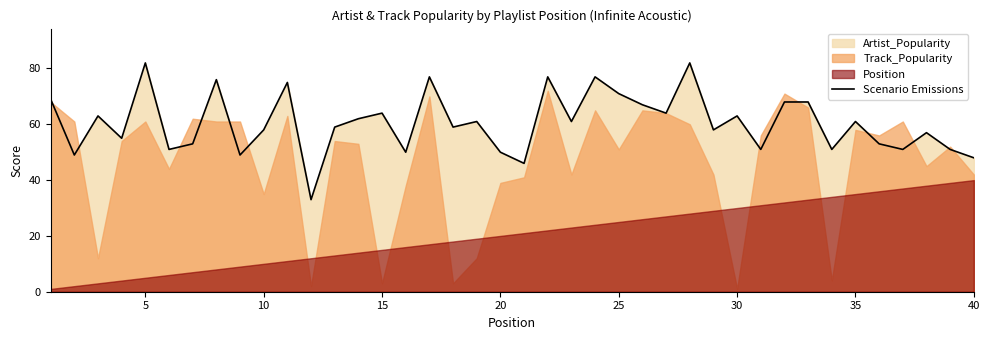

How many points are higher than both their immediate neighbors (excluding endpoints)?

13